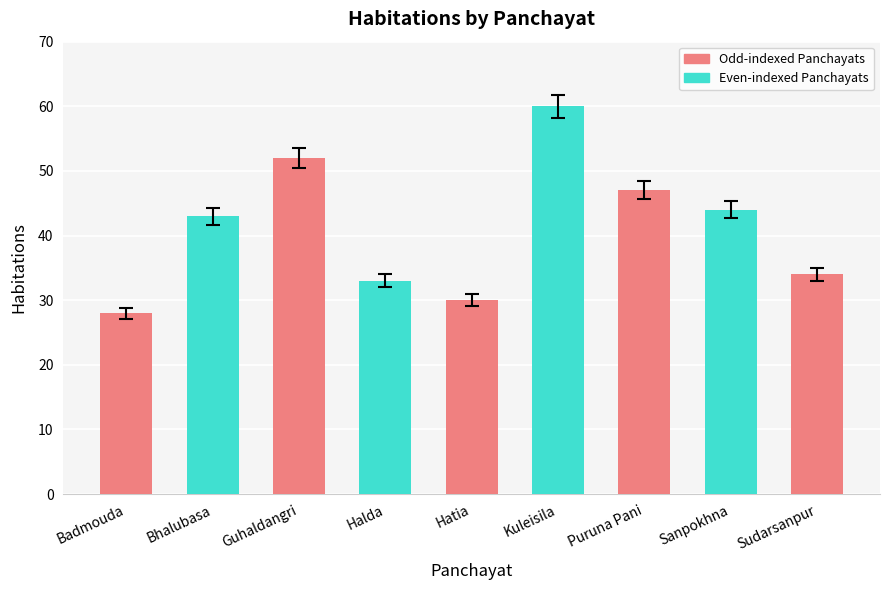

The value at Badmouda is 28. True or false?

True